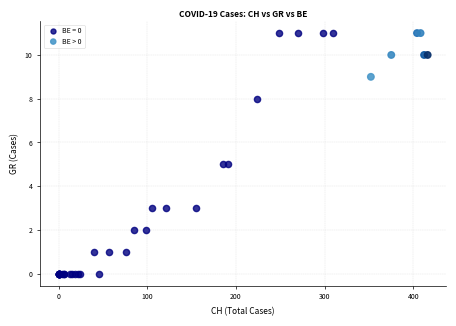

Which series has the largest Y range (max minus min)?

BE = 0